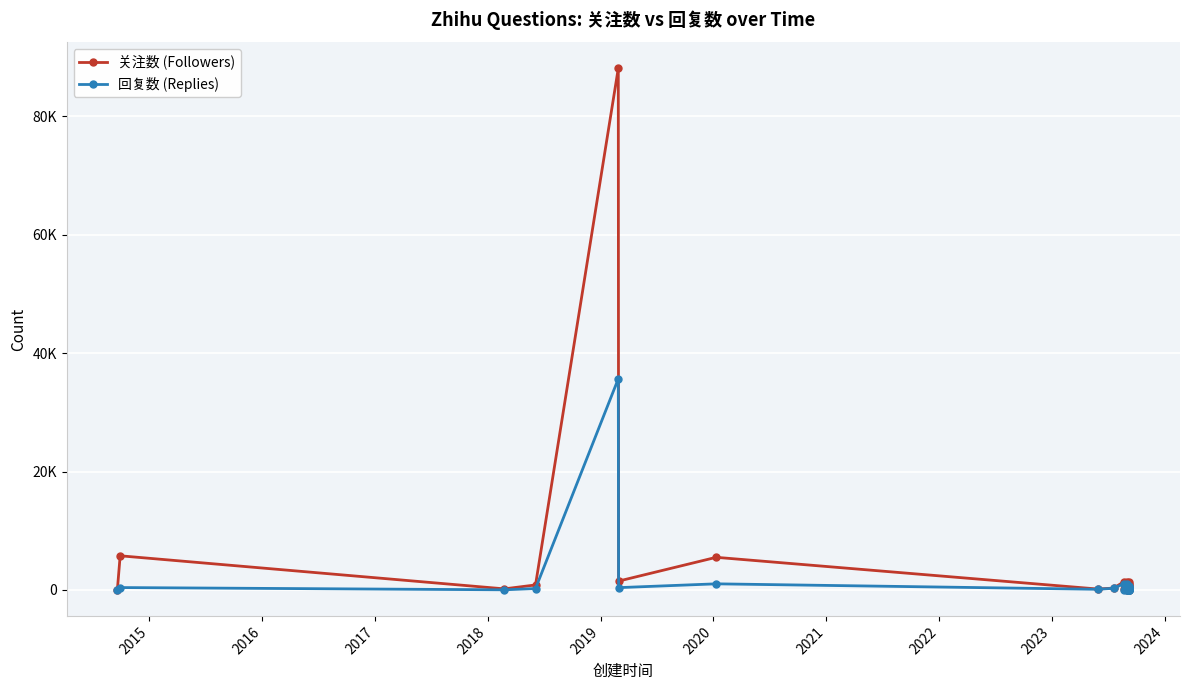

What is the difference between the maximum and minimum values in the 关注数 (Followers) series?

88060